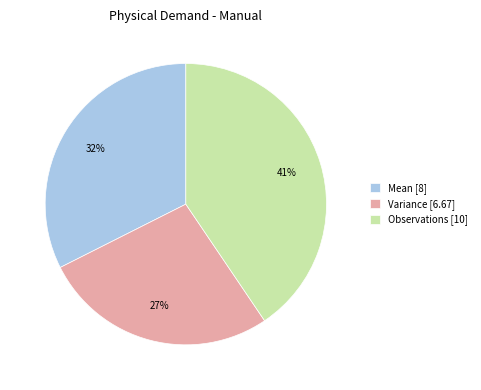

Which slice is the smallest?

Variance